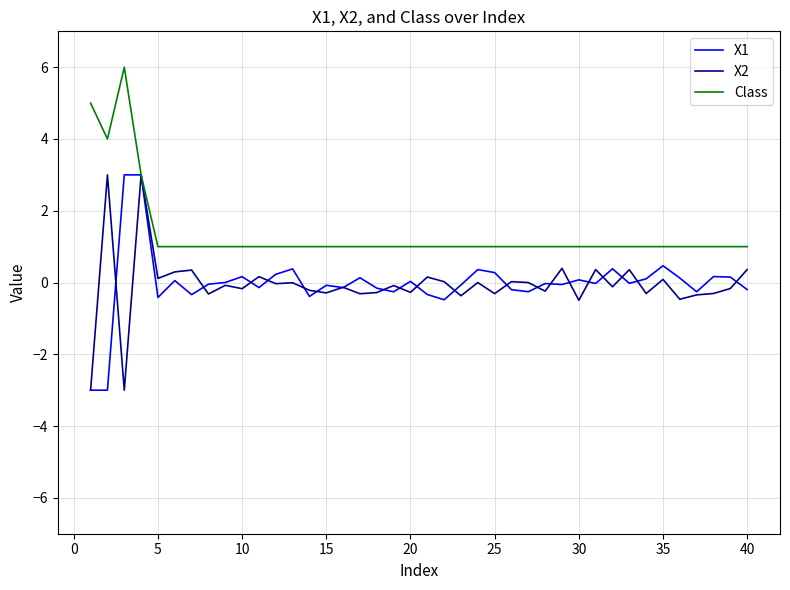

Which series has the largest total across all categories?

Class